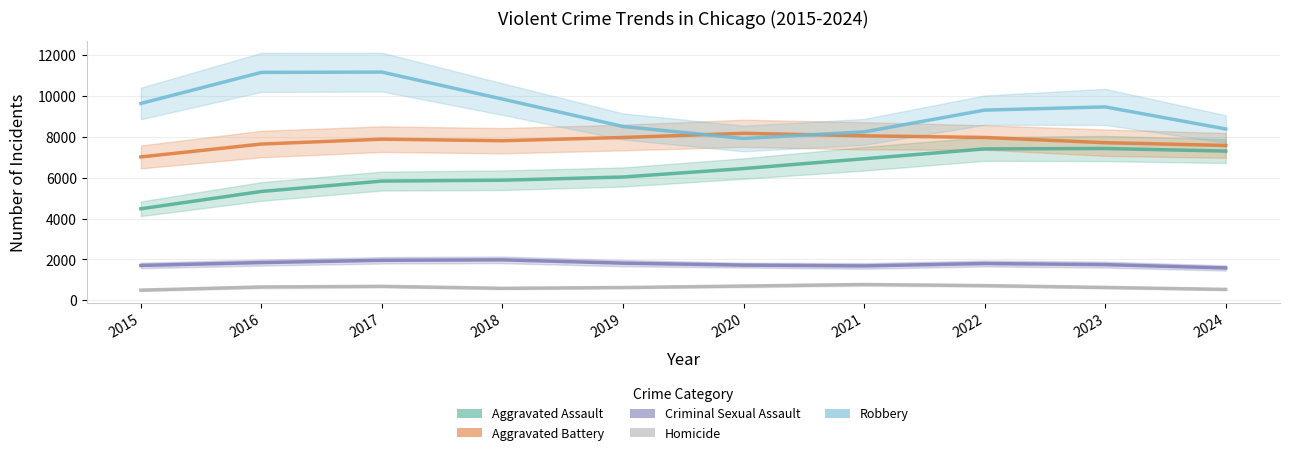

Is it true that Criminal Sexual Assault equals 1818.3 at 2019?

True